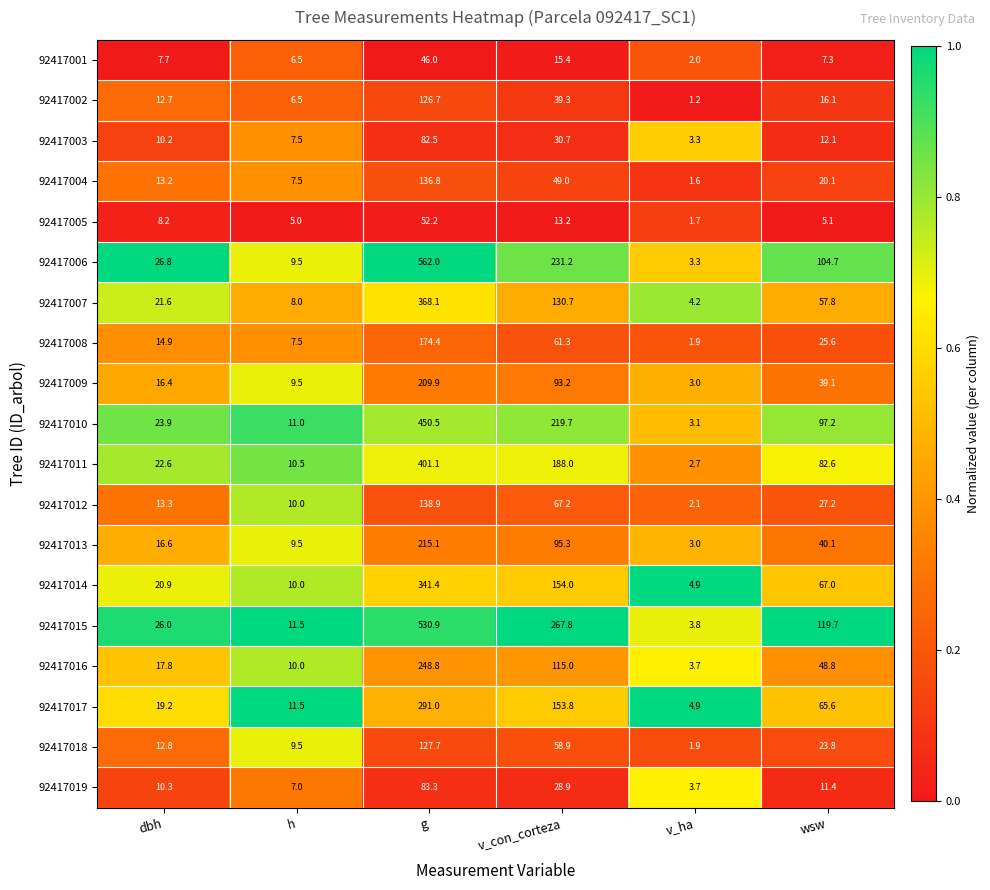

What is the difference between the maximum and minimum values in the 92417011 series?

398.4